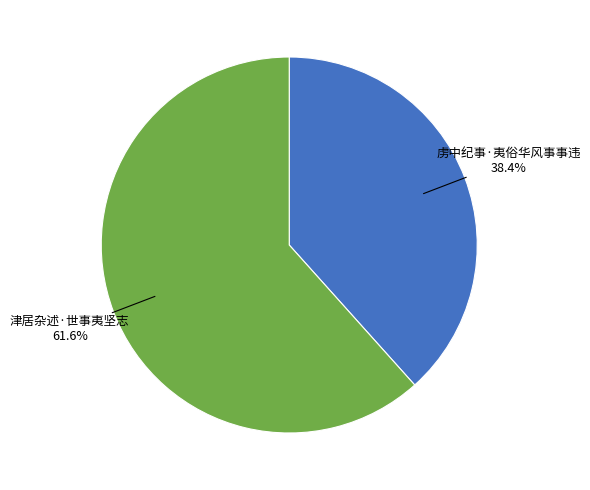

Is there any slice that represents more than half of the pie?

Yes